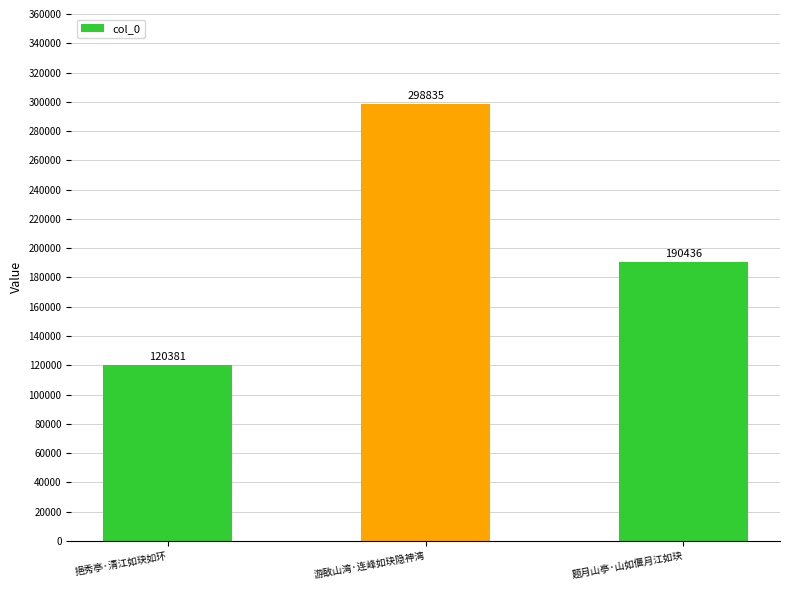

Rank the categories by value from highest to lowest.

游敔山湾·连峰如玦隐神湾, 题月山亭·山如偃月江如玦, 挹秀亭·清江如玦如环